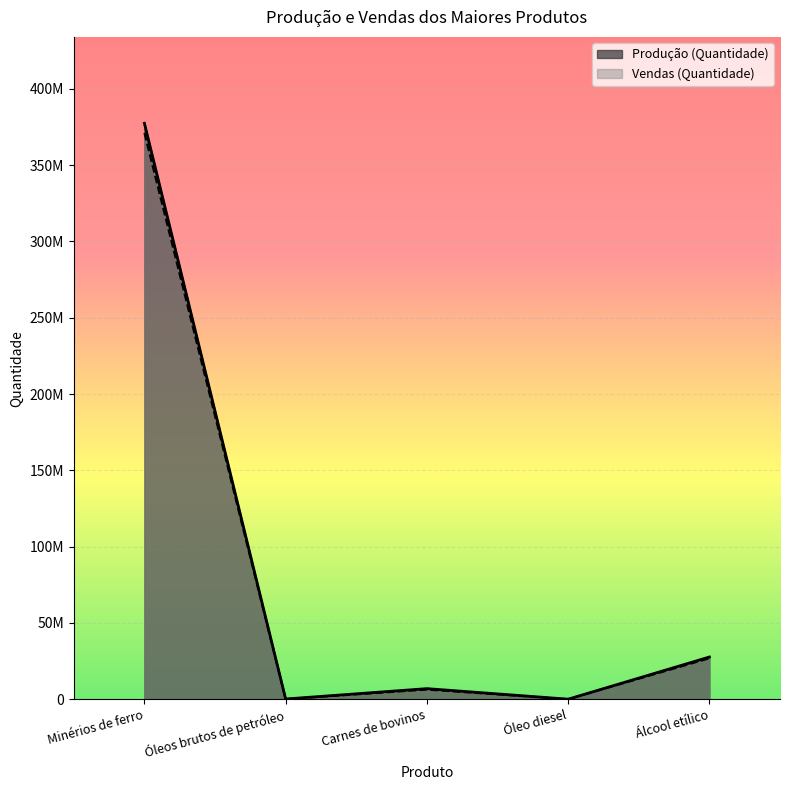

Is it true that Vendas (Quantidade) equals -210788274 at 8?

False